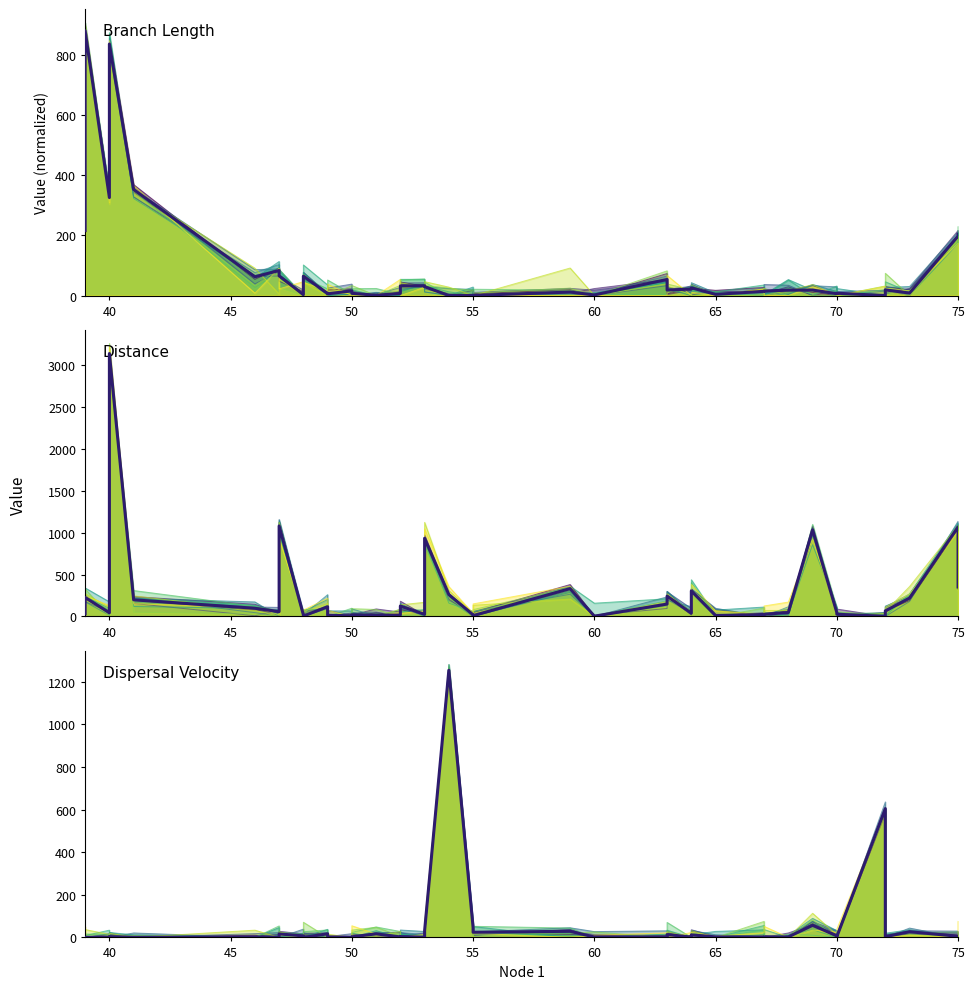

Rank the series by their average value, from highest to lowest.

distance, length, dispersal_velocity